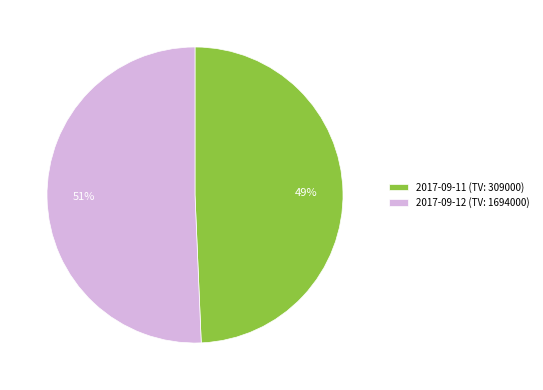

The 2017-09-11 slice represents 49% of the pie. True or false?

True